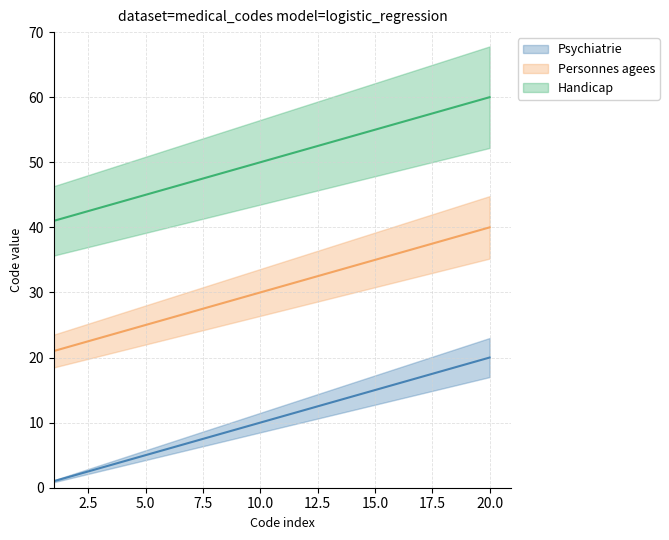

What is the difference between the second highest and minimum values in the Handicap series?

18